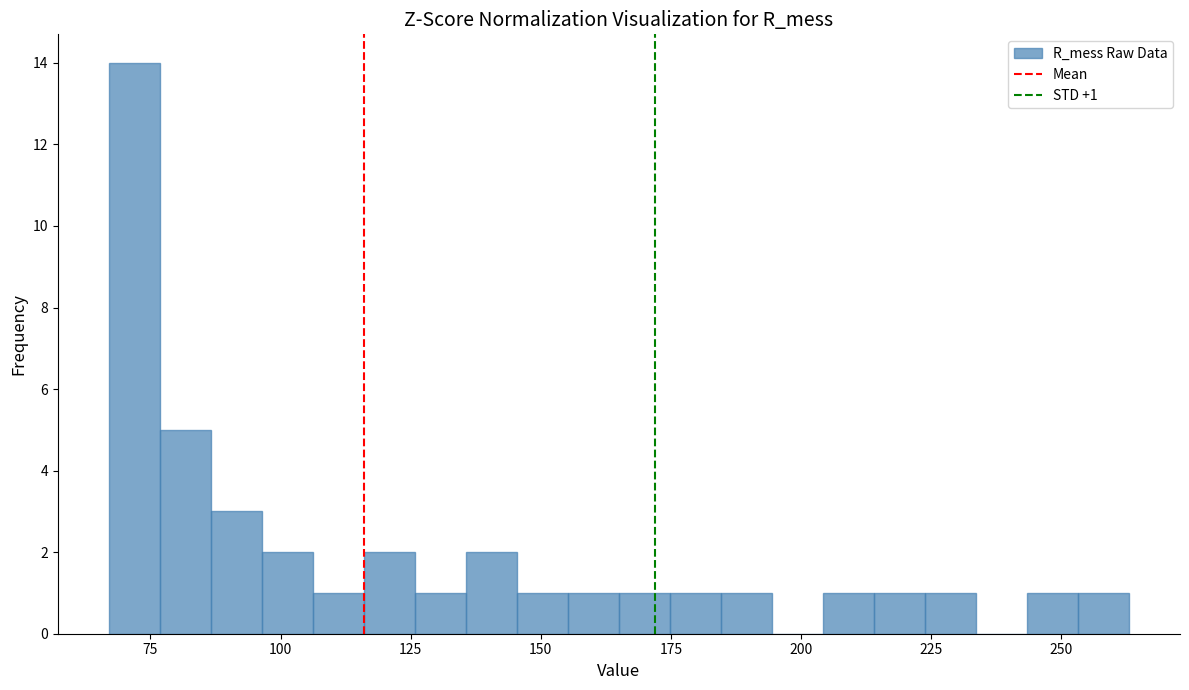

Read against the x-axis, roughly where is the centre of the tallest bar?

70